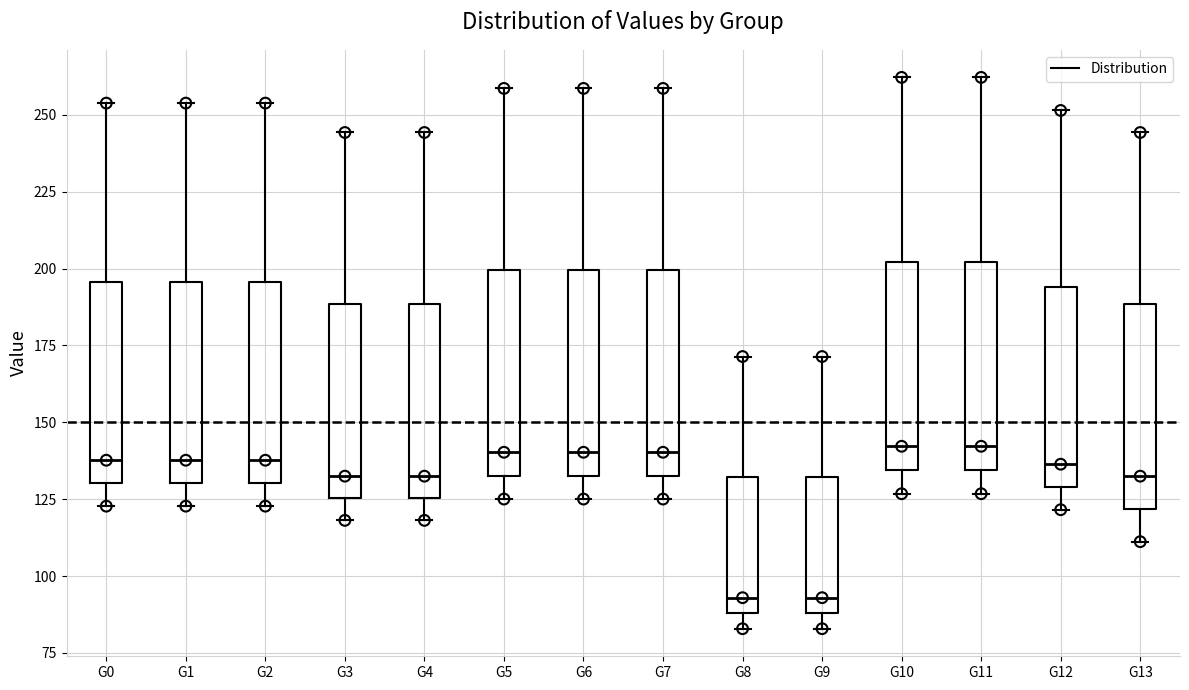

Where does the median line of the box for G0 sit on the y-axis? The values are not printed on the chart, so give them approximately, as read against the axis.

140